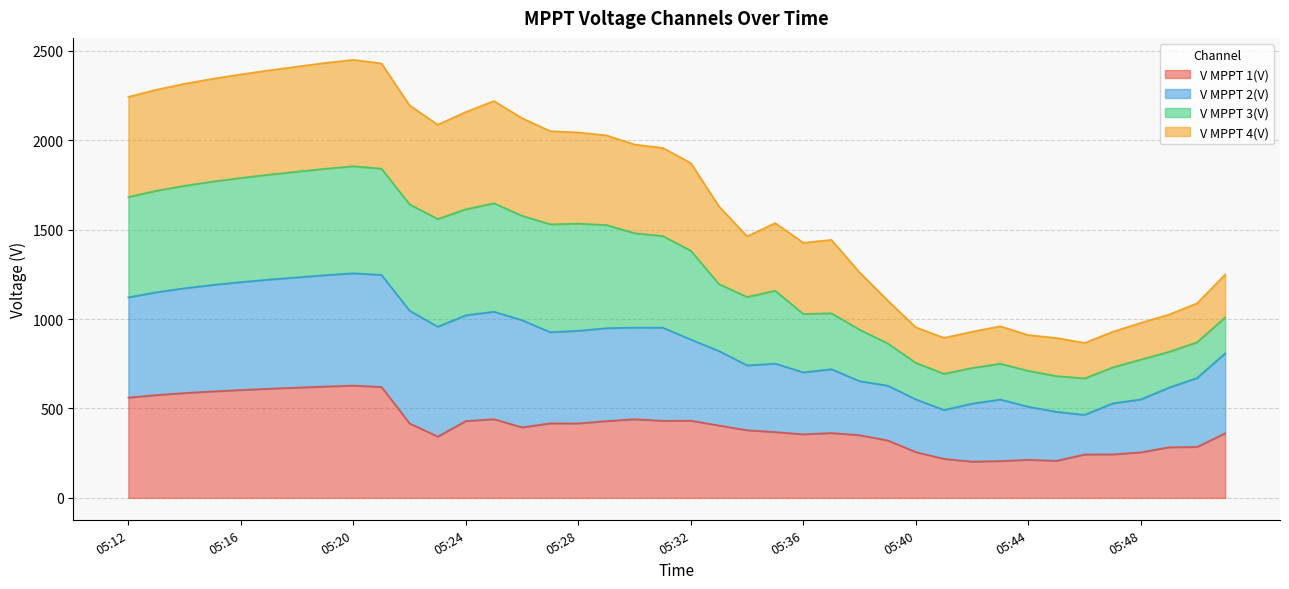

What is the highest value of the V MPPT 1(V) series?

628.4